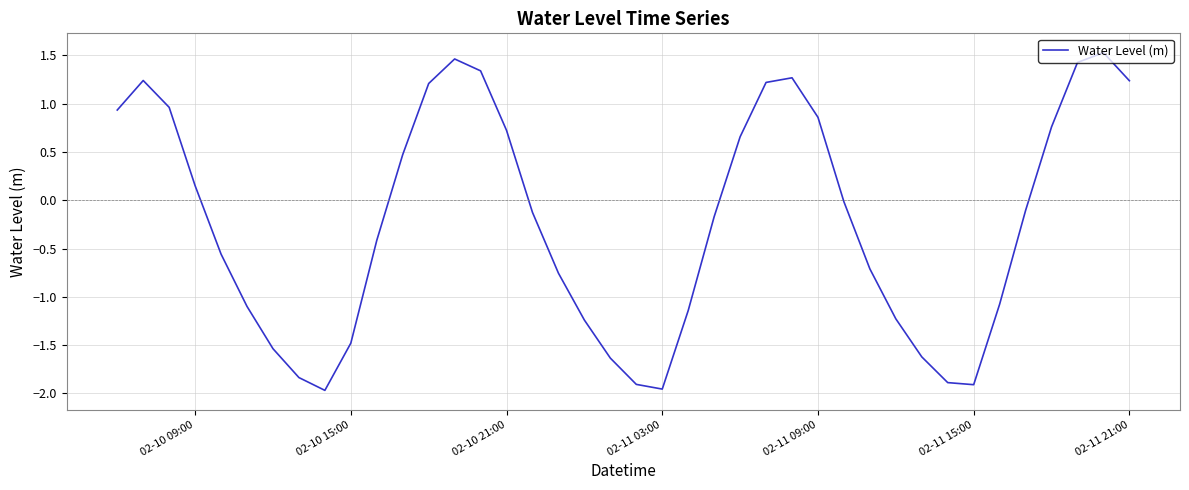

What is the maximum value shown in the chart?

1.5